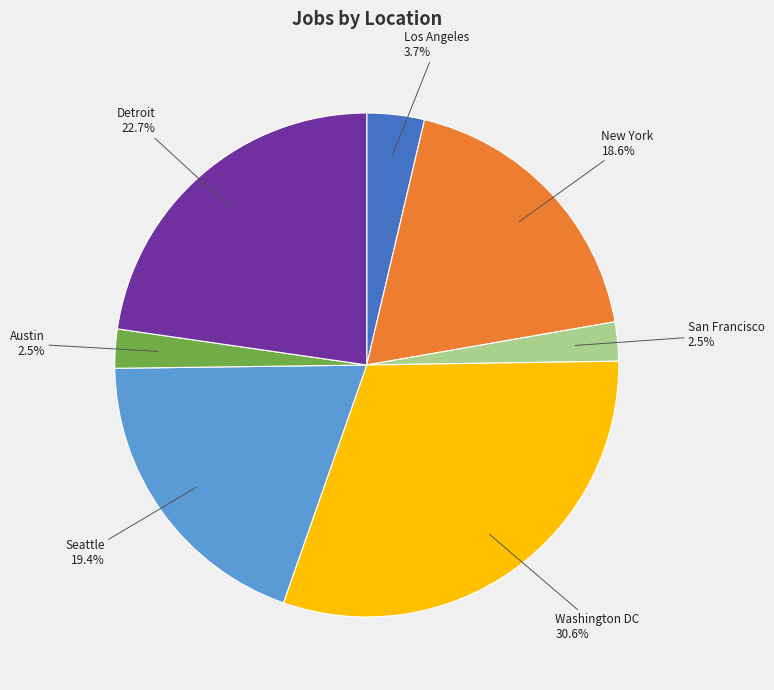

The Detroit slice represents 23% of the pie. True or false?

True